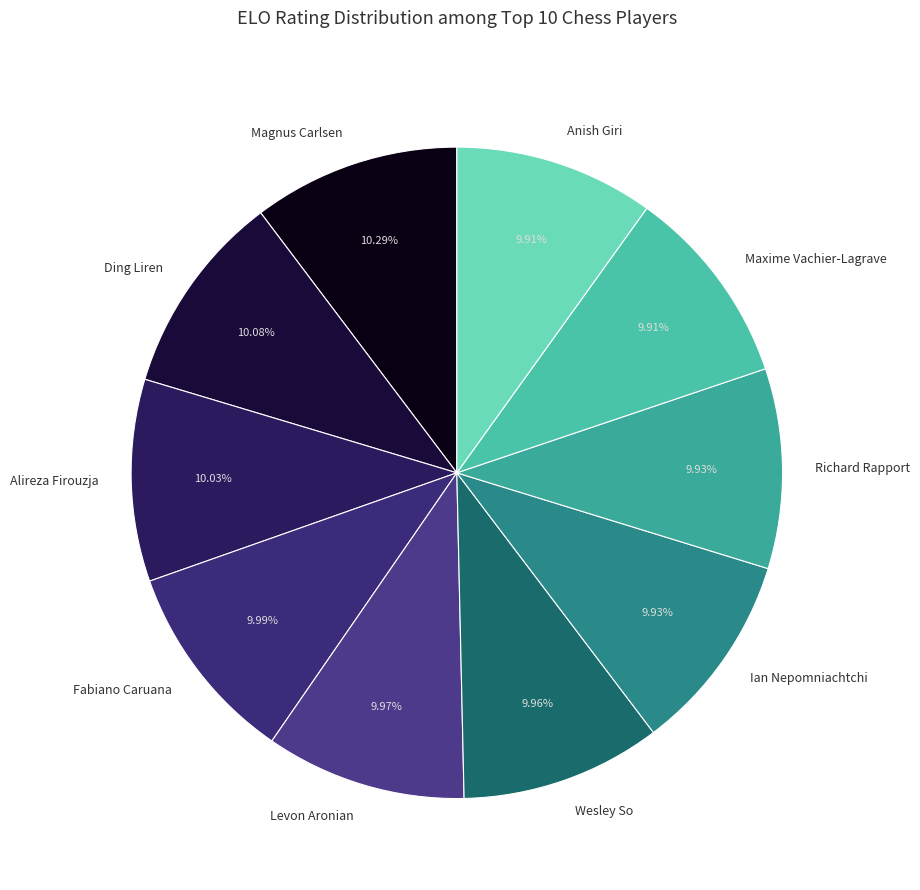

Combined, do Ian Nepomniachtchi and Alireza Firouzja account for over 50%?

No